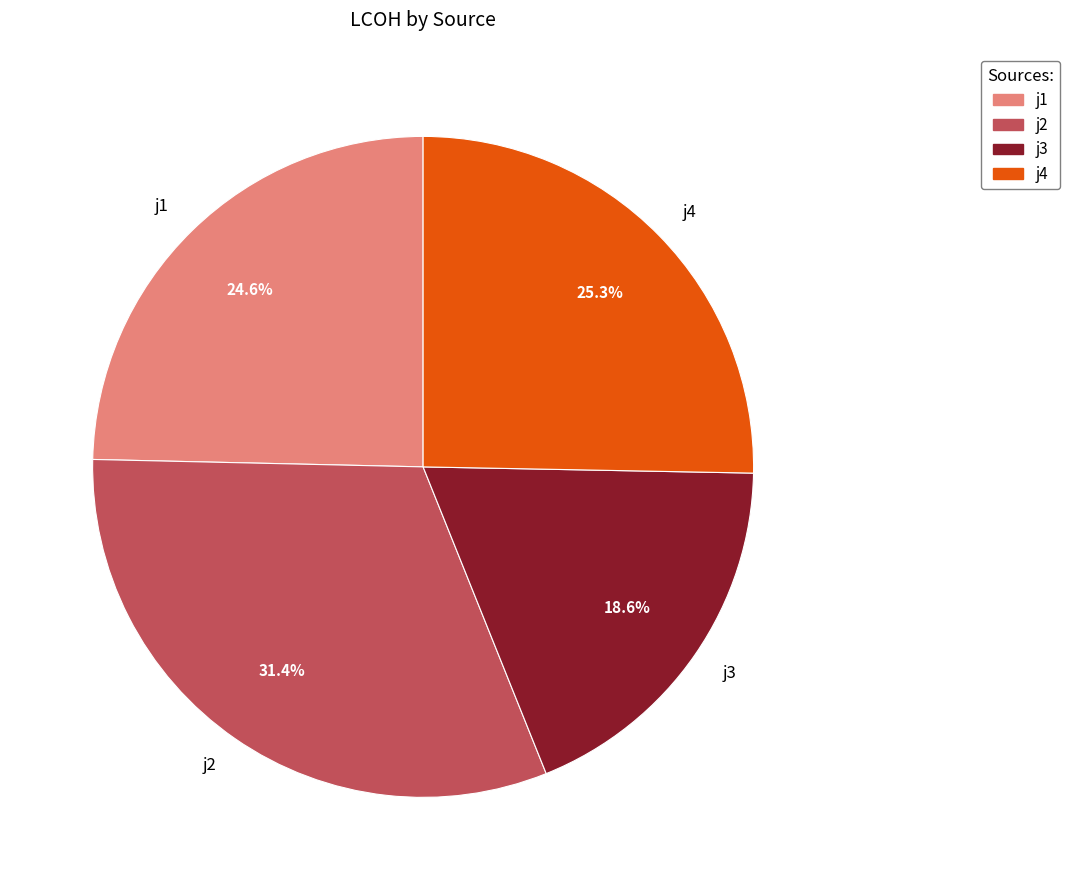

To the nearest percent, what percentage of the pie is j4?

25%